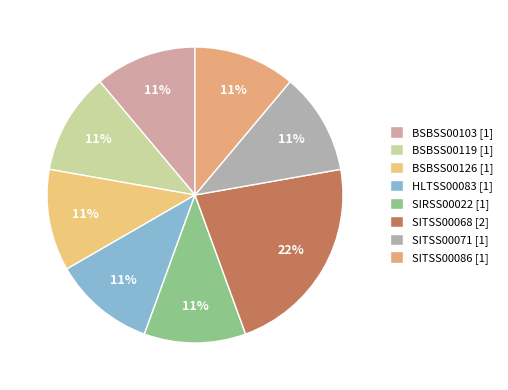

True or false: SIRSS00022 accounts for 11% of the total.

True